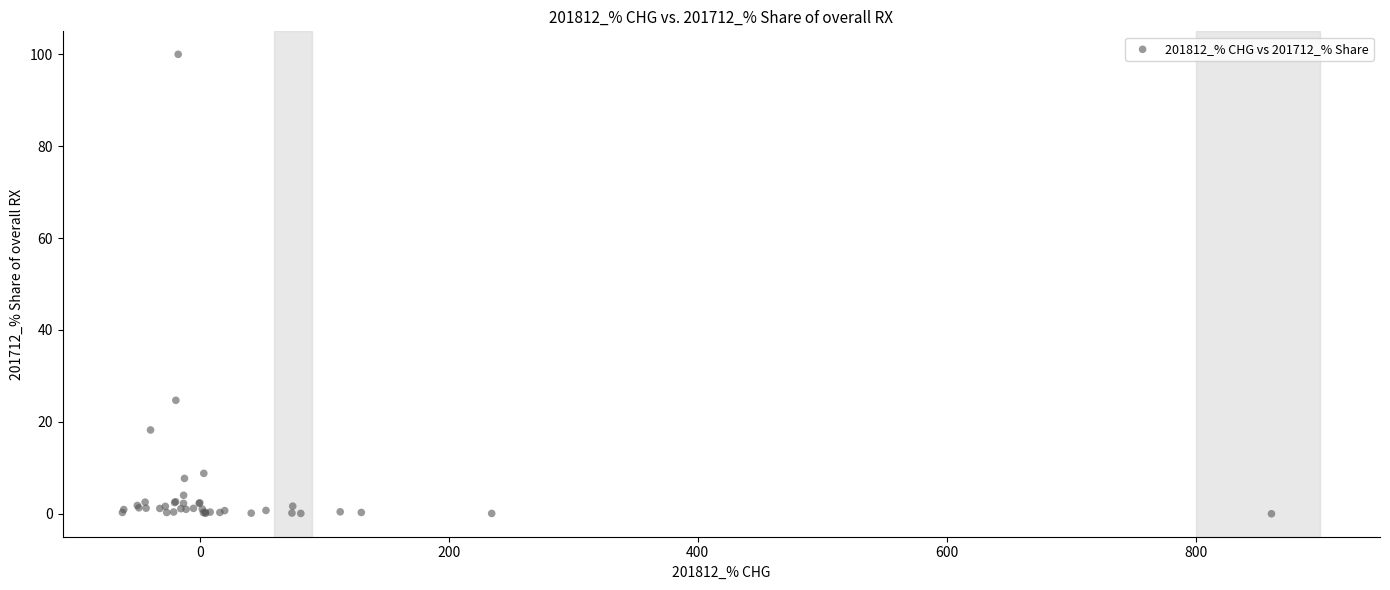

What Y value in the scatter plot is closest to 50?

24.7